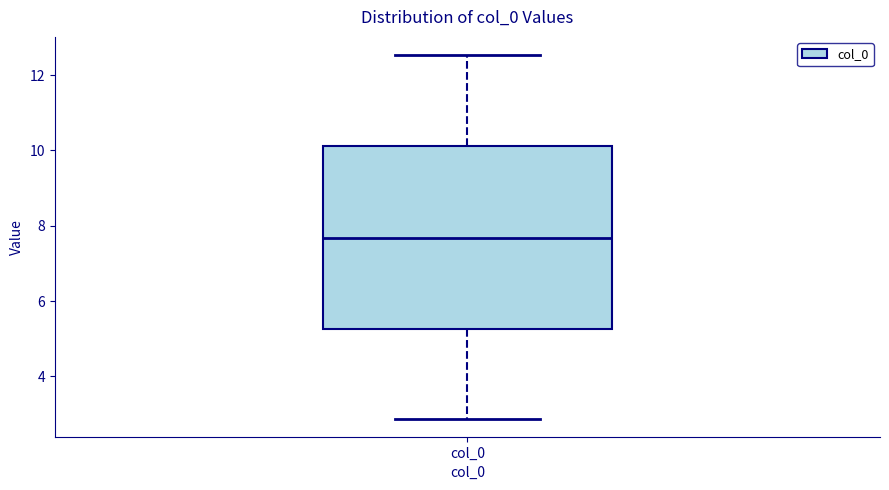

Where is the upper edge of the box for col_0 on the y-axis? The values are not printed on the chart, so give them approximately, as read against the axis.

10.2